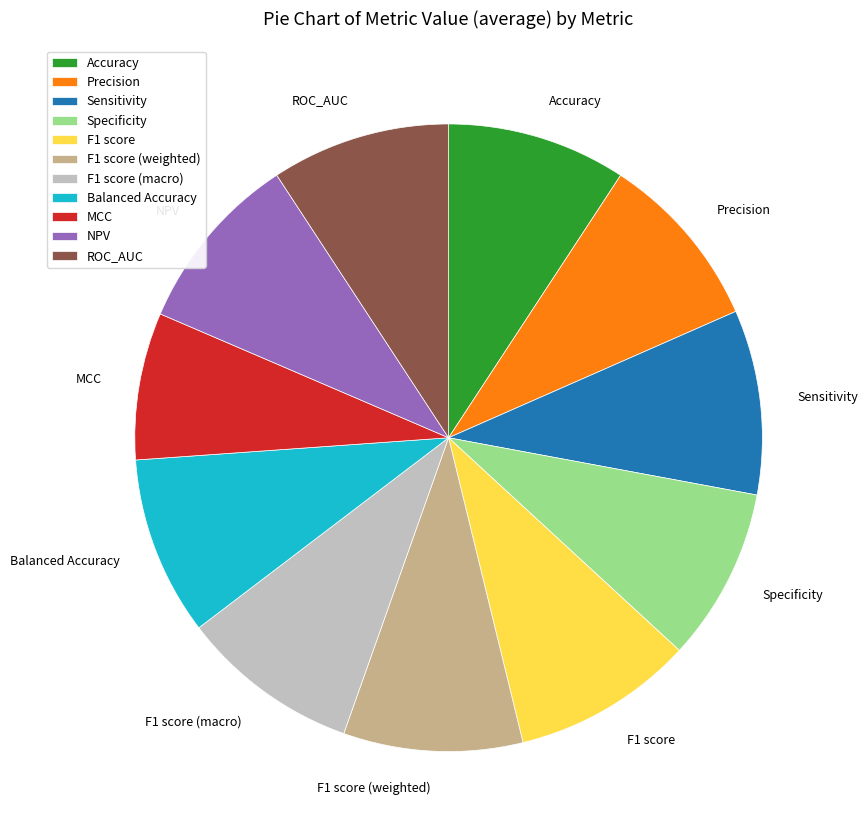

True or false: F1 score accounts for 17% of the total.

False